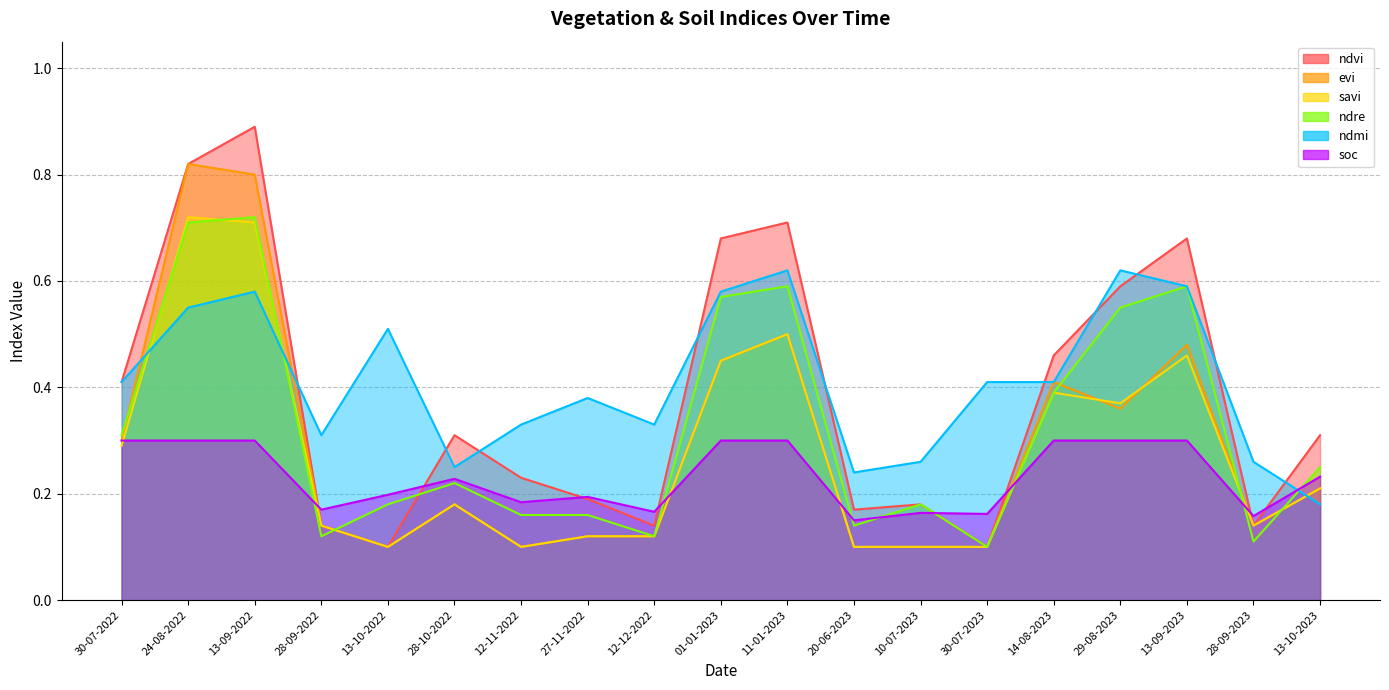

True or false: ndmi has a value of 0.6 at 13-09-2022.

True